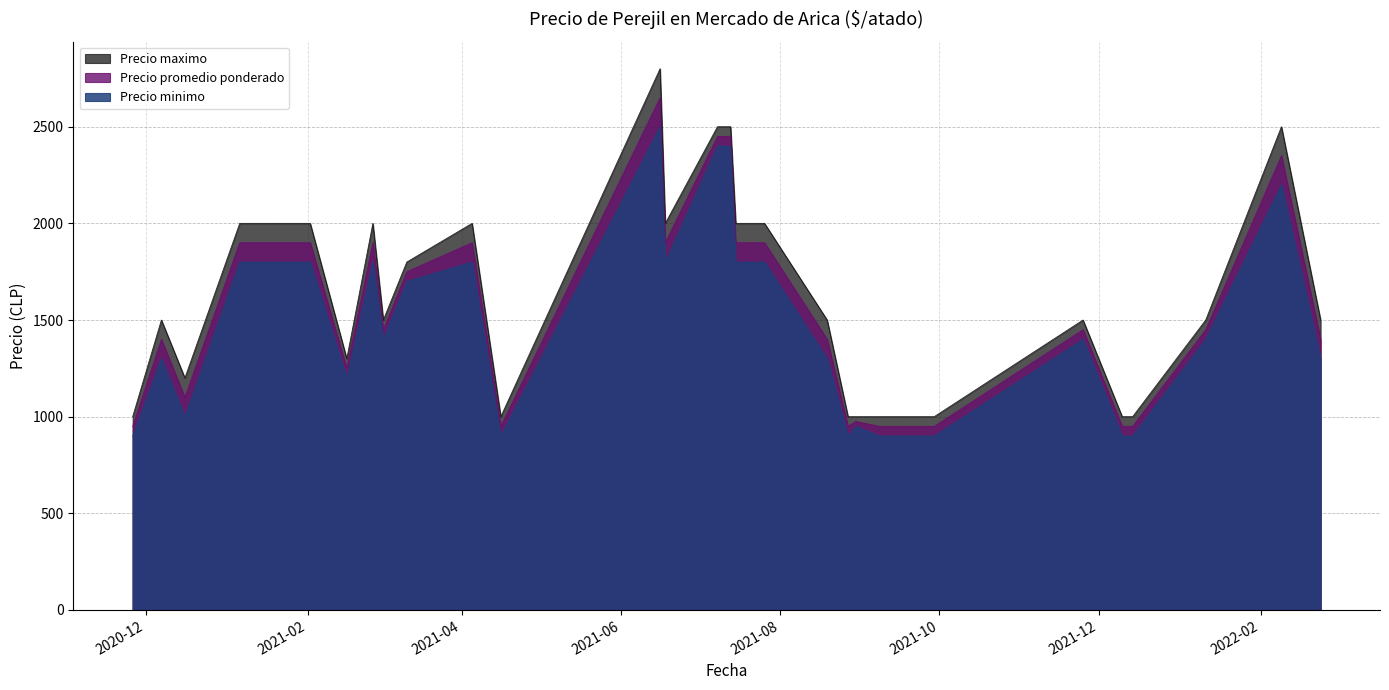

True or false: Precio promedio ponderado and Precio maximo cross at least once.

False